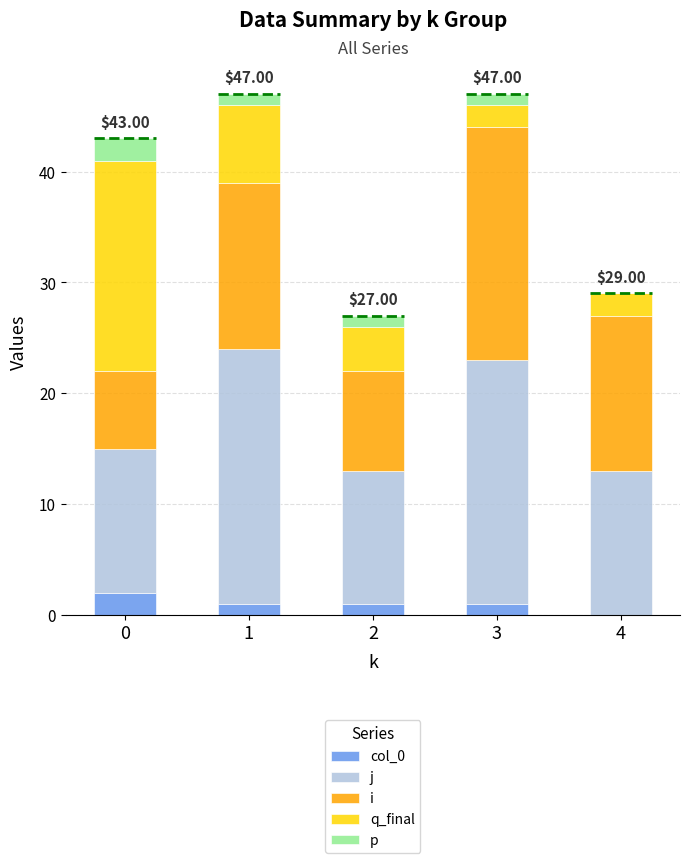

At how many categories does at least one series exceed 8?

5